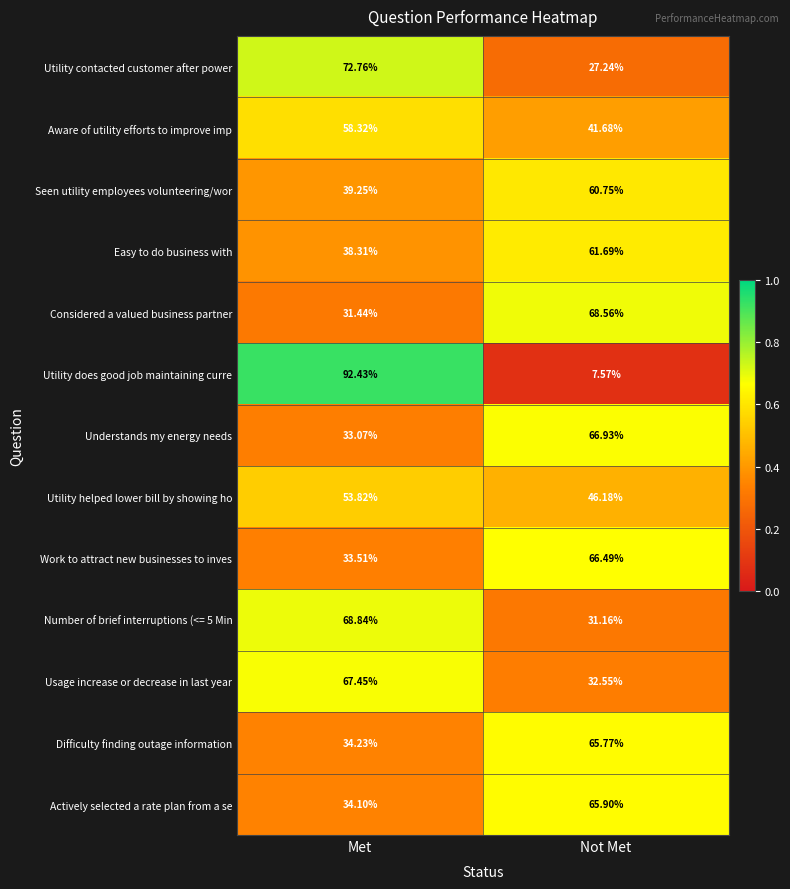

Where does the Understands my energy needs series first go above 66?

Not Met